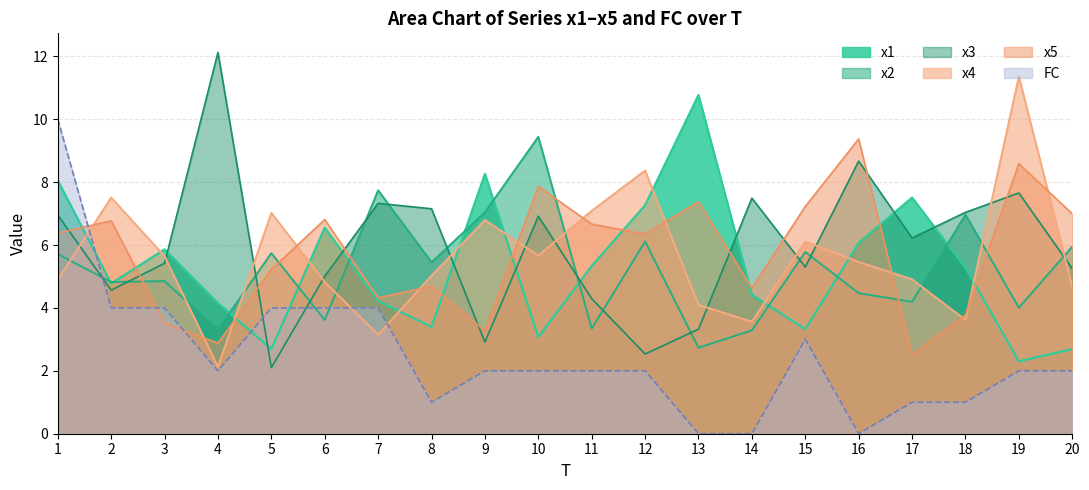

Rank the series at 8 from highest to lowest value.

x3, x2, x4, x5, x1, FC